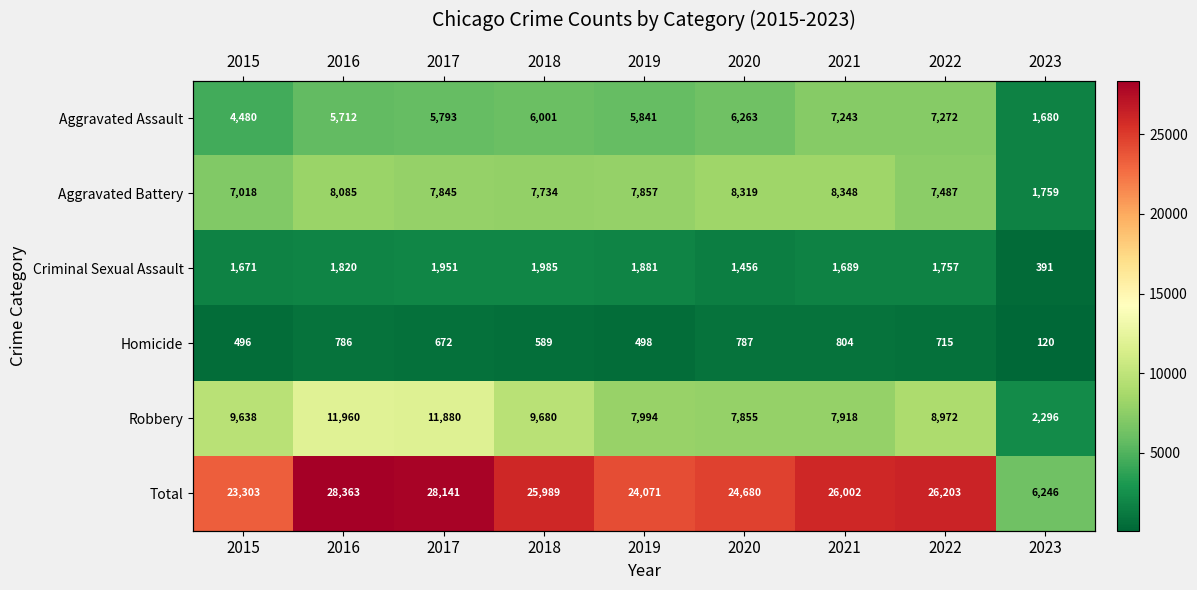

At which category is the sum across all series the highest?

2016